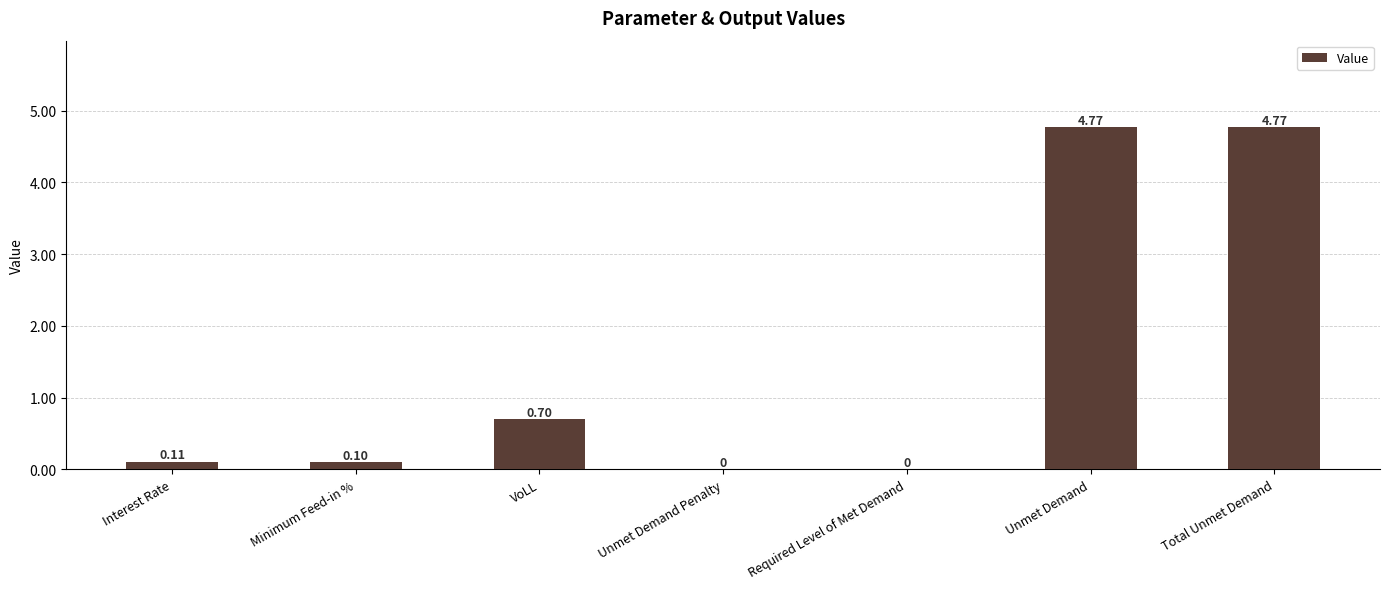

Are the bars horizontal?

No